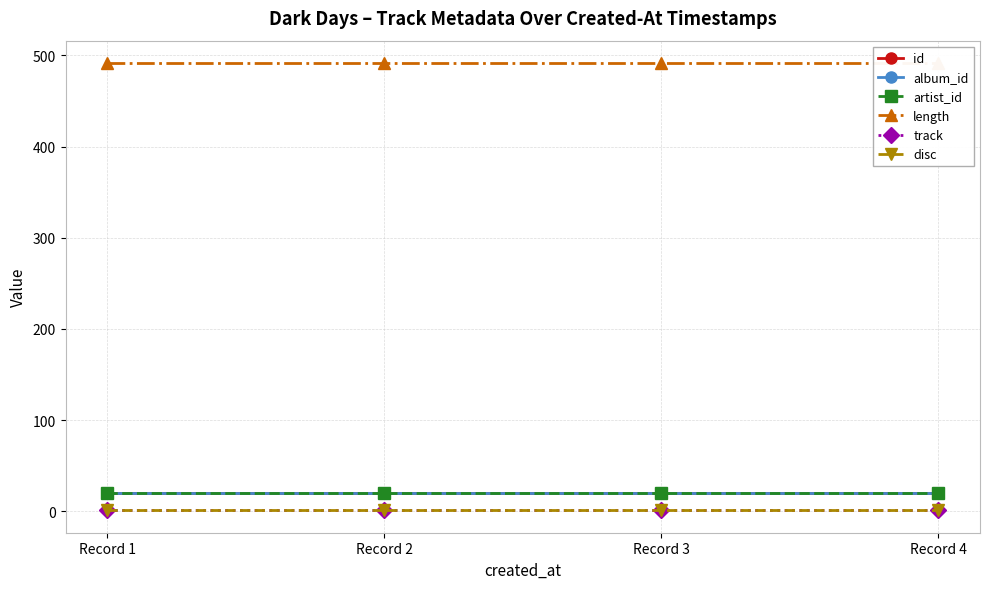

Reading left to right, what are all the values shown in this chart?

id: Record 1=20.0	Record 2=20.0	Record 3=20.0	Record 4=20.0
album_id: Record 1=20.0	Record 2=20.0	Record 3=20.0	Record 4=20.0
artist_id: Record 1=20.0	Record 2=20.0	Record 3=20.0	Record 4=20.0
length: Record 1=491.6	Record 2=491.6	Record 3=491.6	Record 4=491.6
track: Record 1=1.0	Record 2=1.0	Record 3=1.0	Record 4=1.0
disc: Record 1=1.0	Record 2=1.0	Record 3=1.0	Record 4=1.0